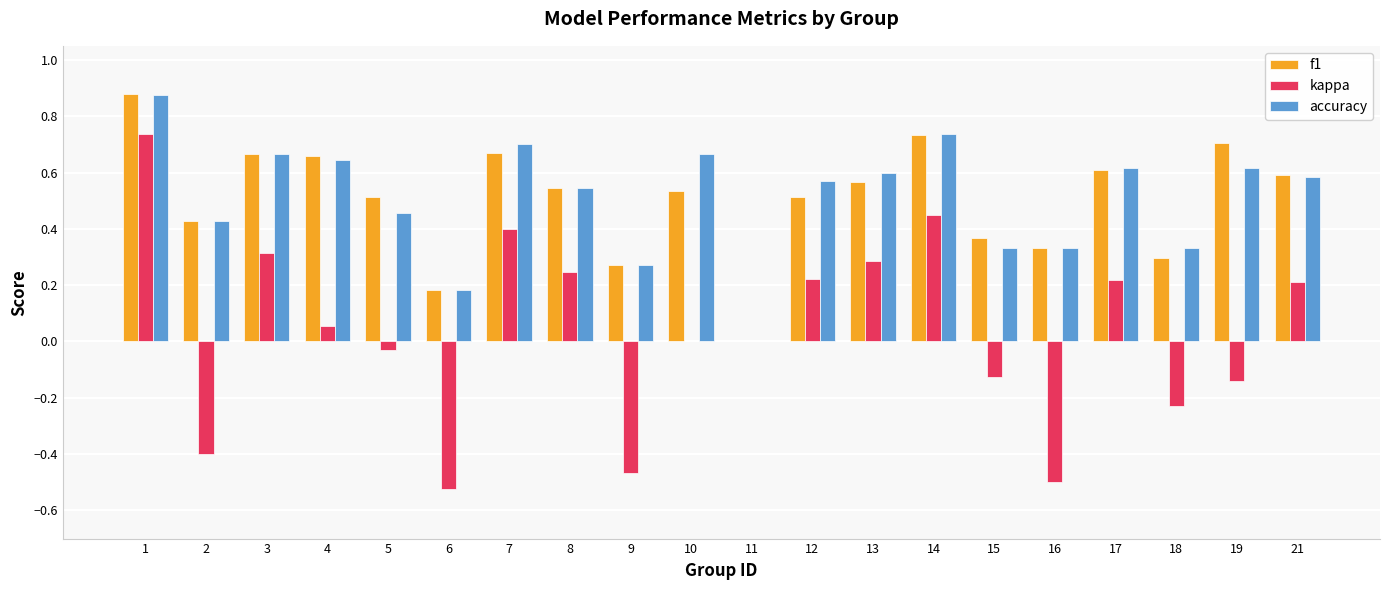

Which series changed the most between 13 and 21?

kappa